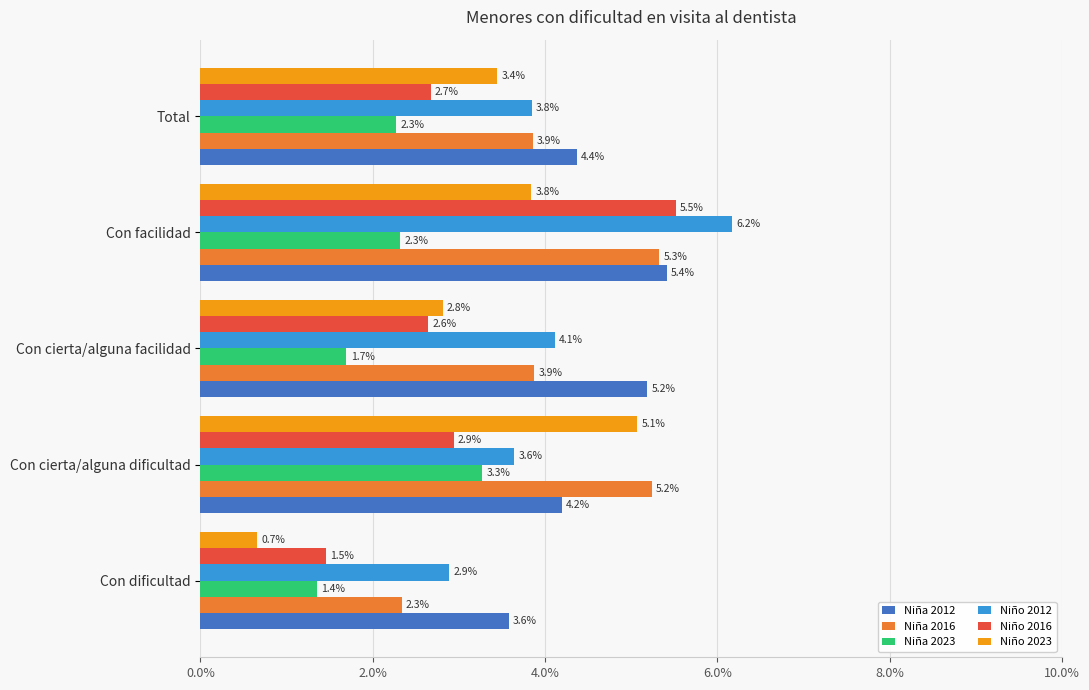

What are all the series names shown in the legend?

Niña 2012, Niña 2016, Niña 2023, Niño 2012, Niño 2016, Niño 2023